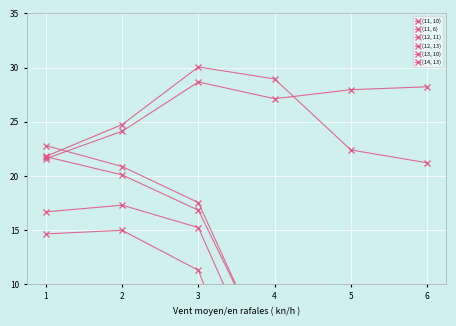

What are all the series names shown in the legend?

(11, 10), (11, 6), (12, 11), (12, 13), (13, 10), (14, 13)